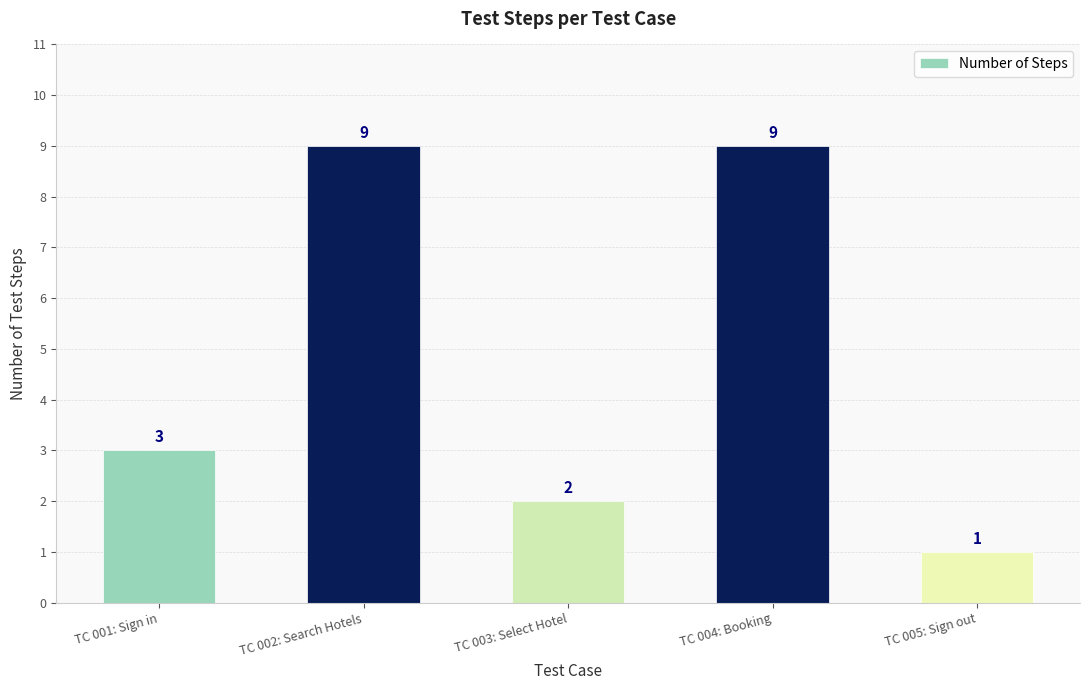

Are the bars grouped side by side (vs. stacked)?

No